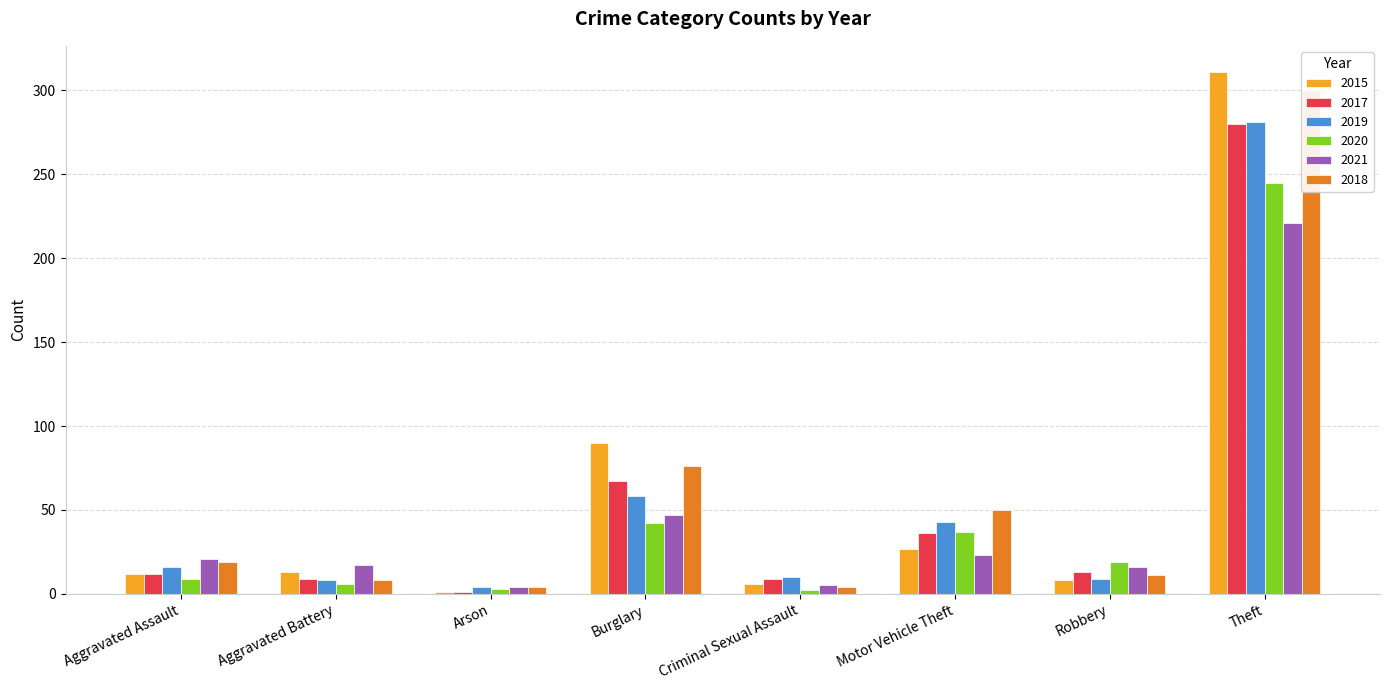

The 2020 series shows 9 at Aggravated Assault. True or false?

True